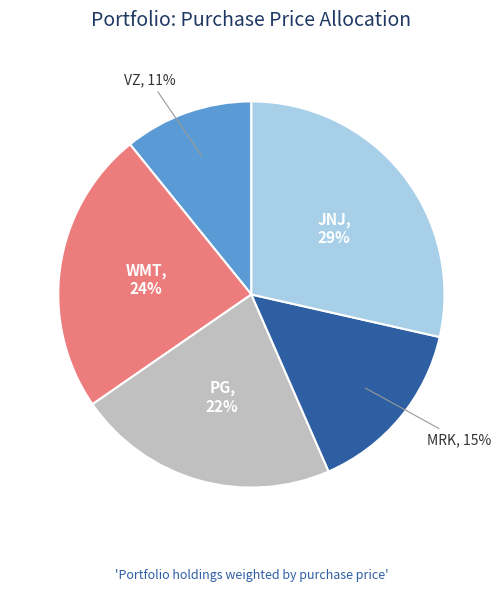

To the nearest percent, what portion does VZ represent?

11%